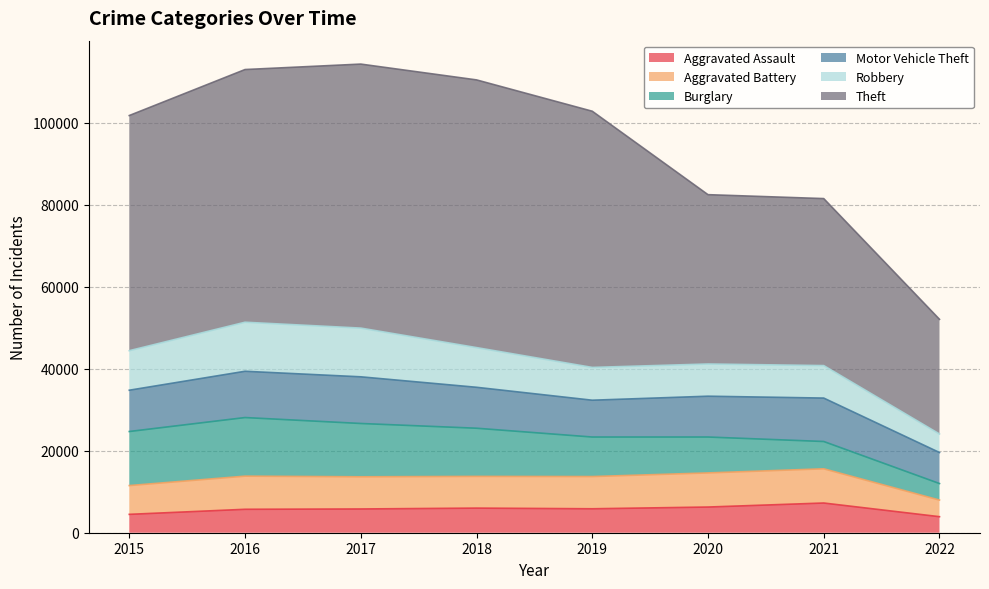

In Motor Vehicle Theft, how many points are higher than both neighbors (excluding endpoints)?

2